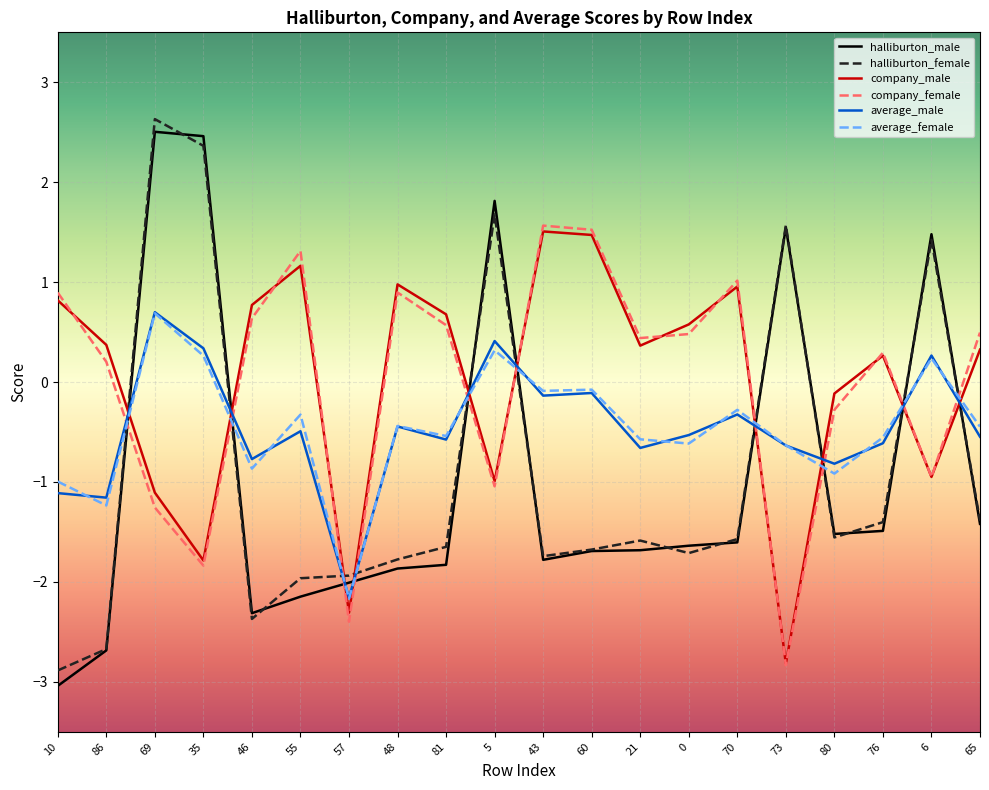

The average_female series shows -0.6 at 73. True or false?

True